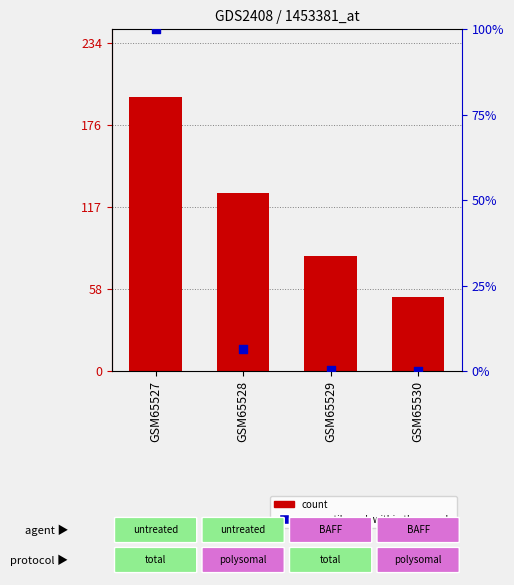

Which series has the widest spread of Y values?

count